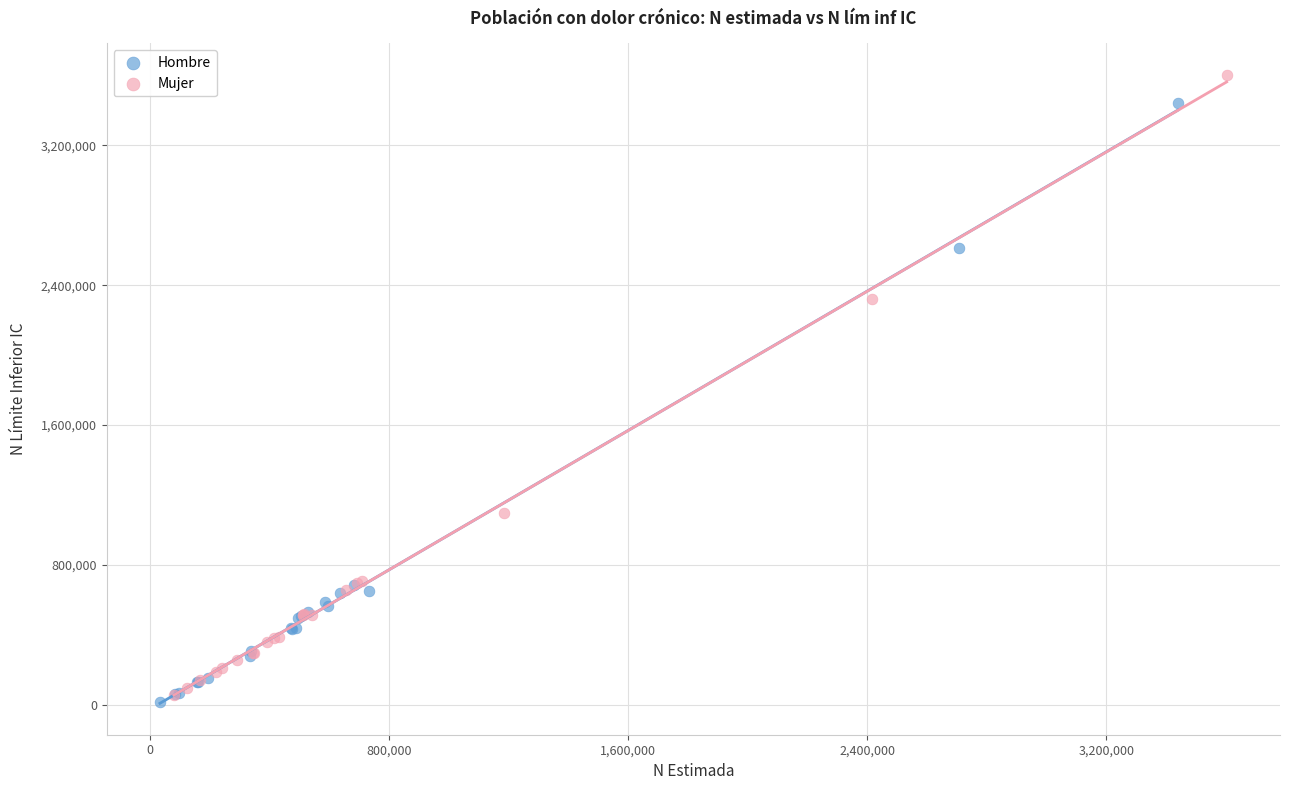

What are all the series names shown in the legend?

Hombre, Mujer